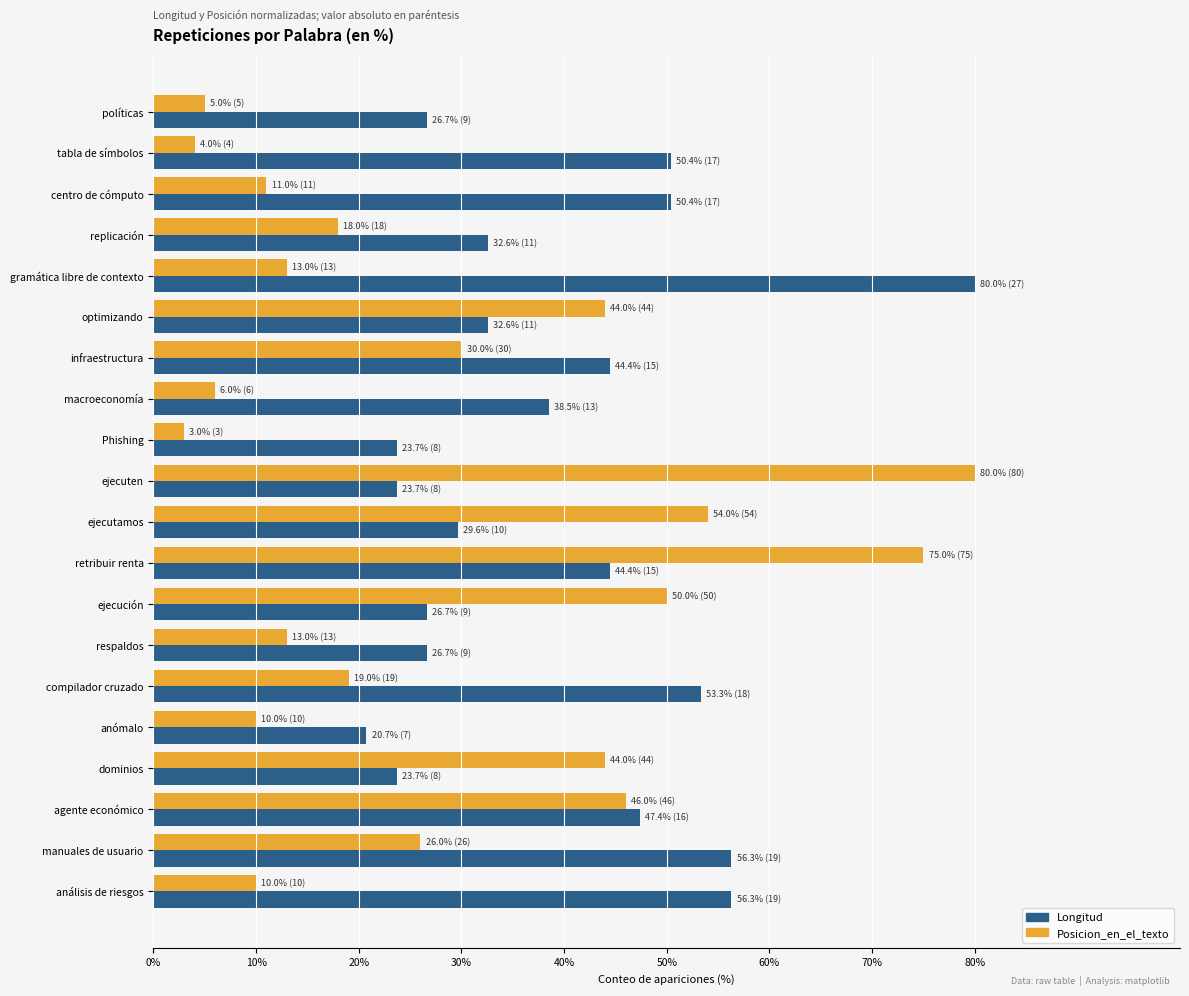

Rank the series by their average value, from lowest to highest.

Posicion_en_el_texto, Longitud